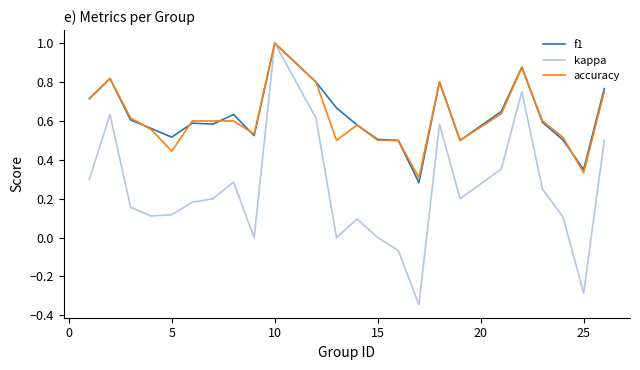

Which series has the widest spread of values?

kappa